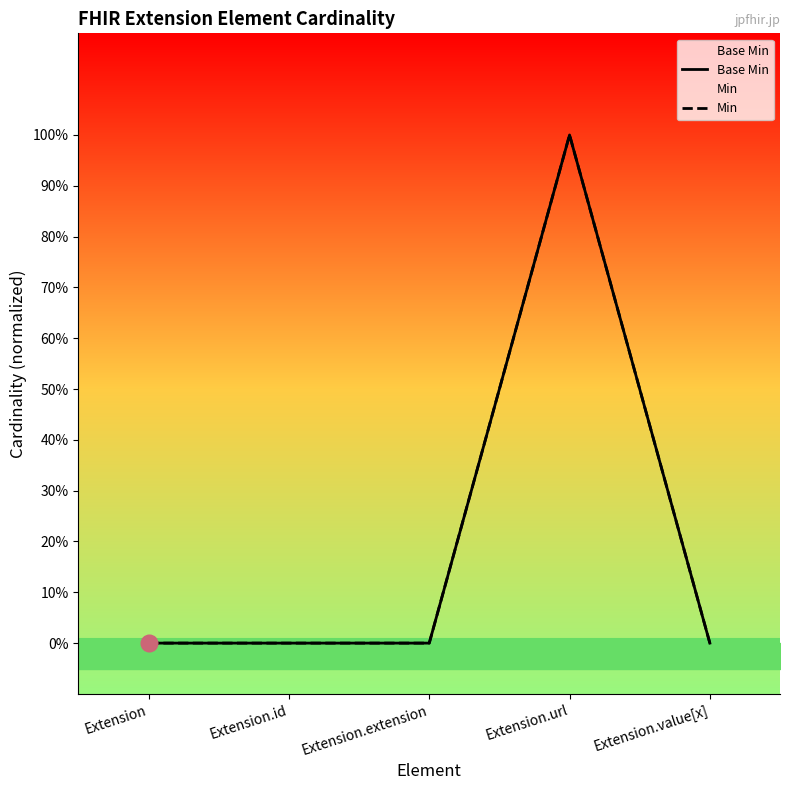

Reading left to right, transcribe all the data shown in this chart.

Base Min: 0	0	0	1	0
Min: 0	0	0	1	0